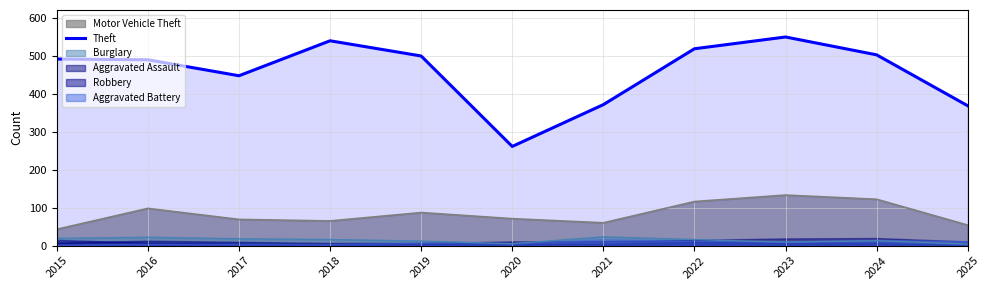

The Theft series shows 502 at 2024. True or false?

True